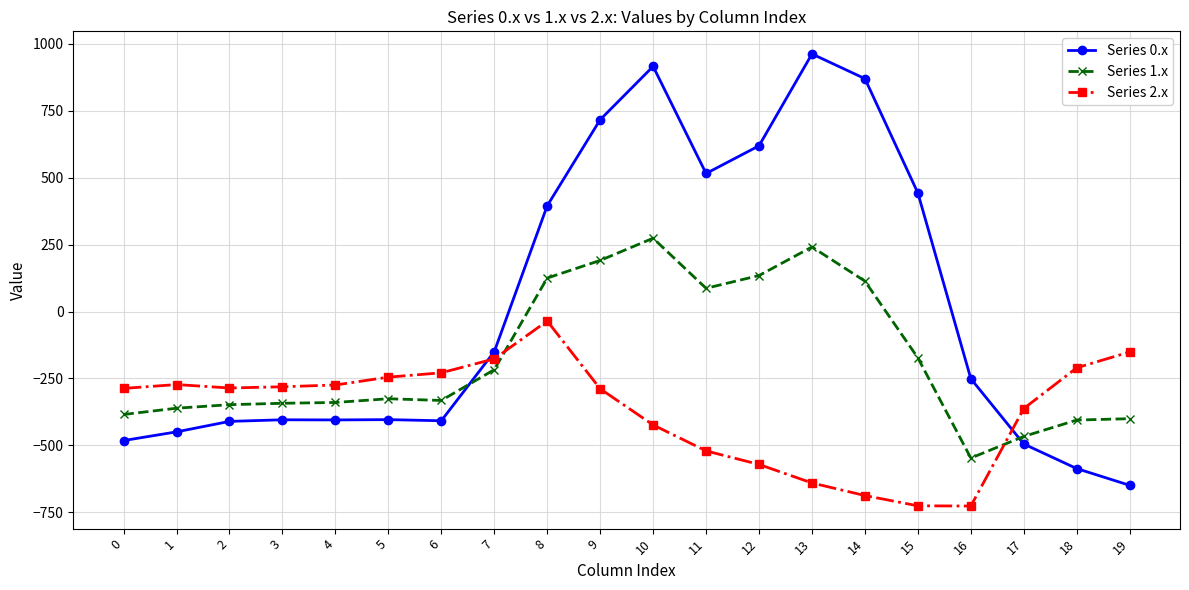

True or false: Series 2.x has more than 0 points higher than both neighbors.

True